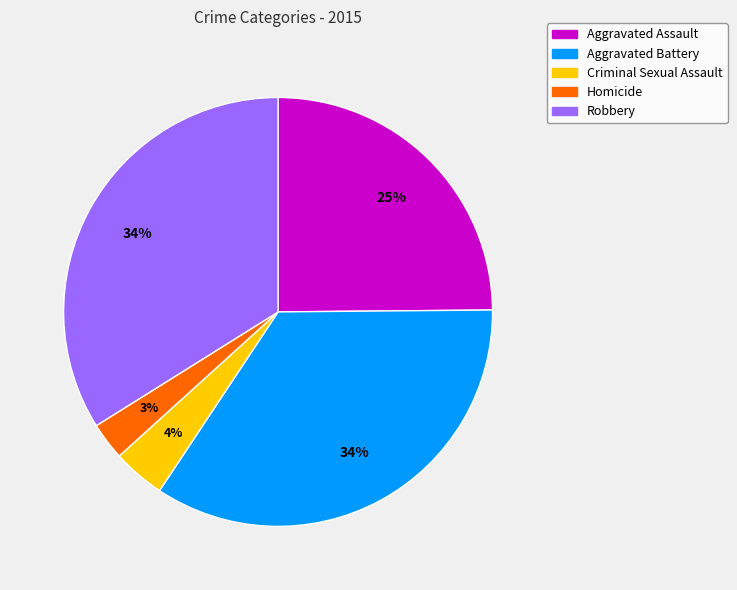

To the nearest percent, what is the combined percentage of Criminal Sexual Assault and Robbery?

38%